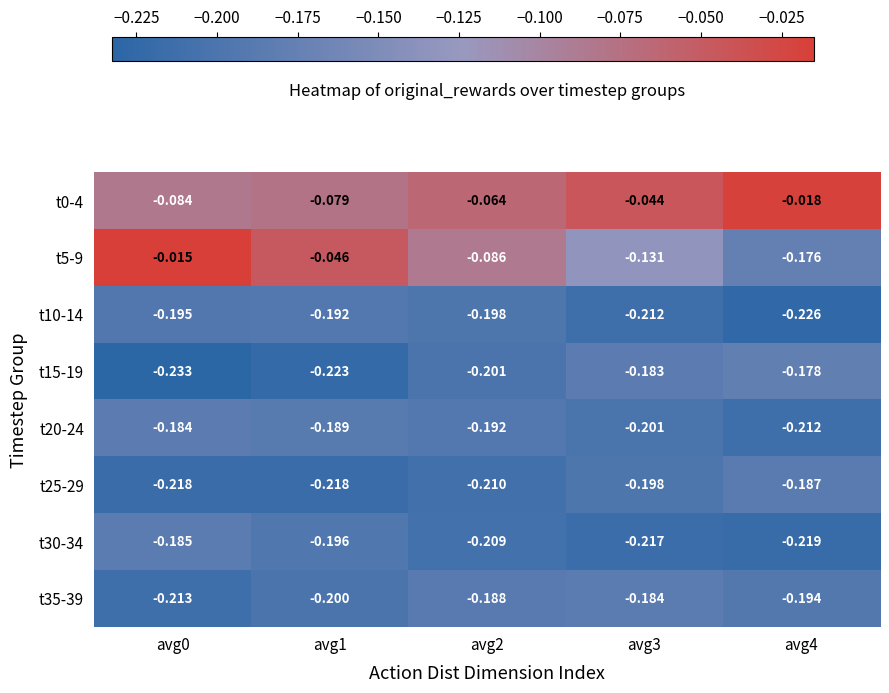

Which series has the widest spread of values?

t5-9